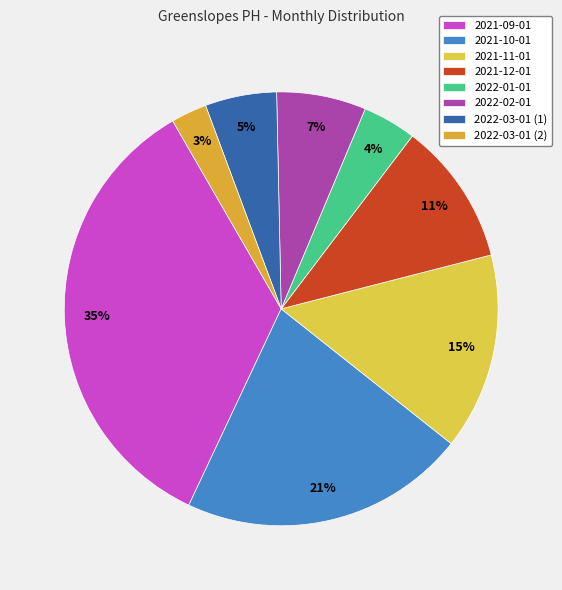

To the nearest percent, what is the difference between the largest and smallest slice percentages?

32%